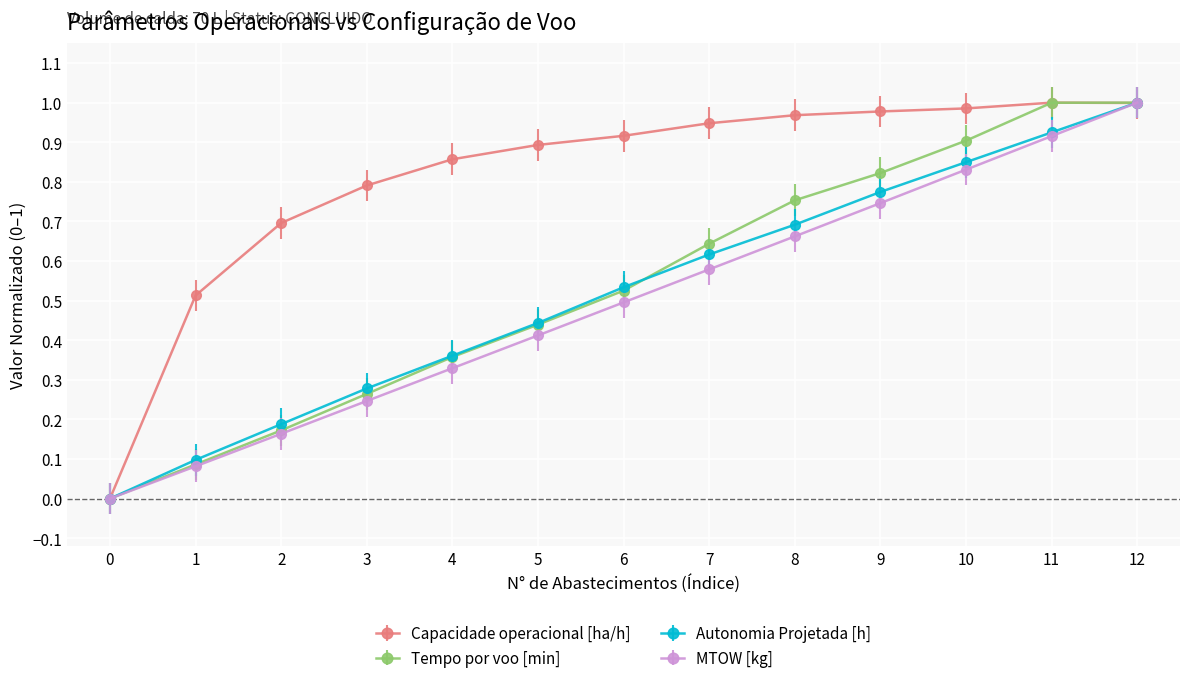

Is the value of Capacidade operacional [ha/h] at 7 greater than the value of Autonomia Projetada [h] at 4?

Yes